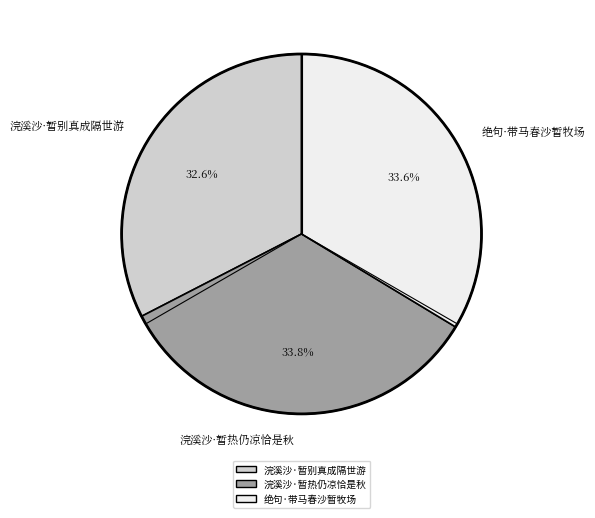

To the nearest percent, what is the average slice percentage?

33%